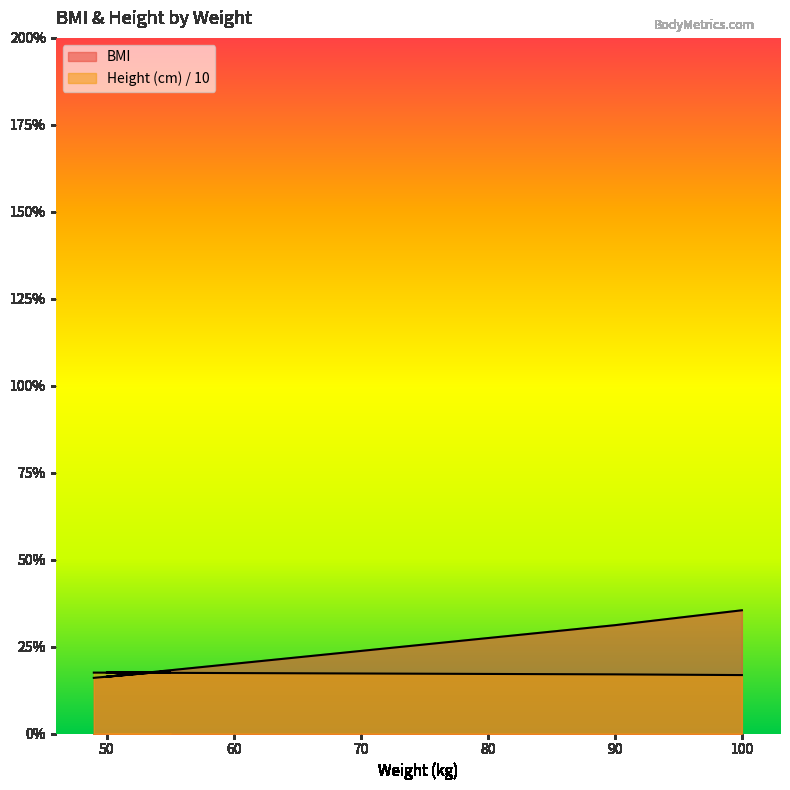

True or false: BMI and Height (cm) cross at least once.

True